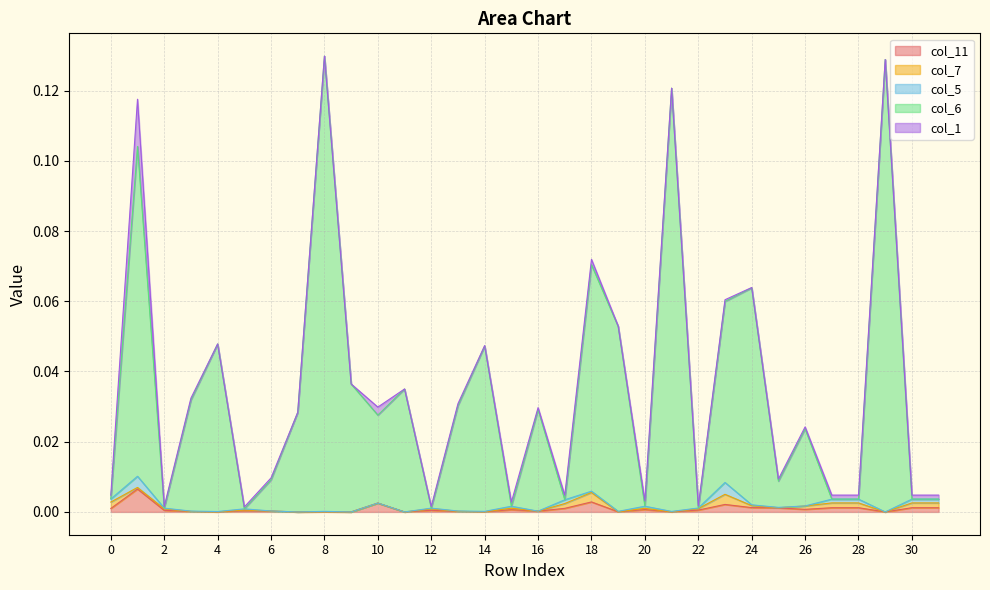

Rank the series by their maximum value, from lowest to highest.

col_7, col_5, col_11, col_1, col_6